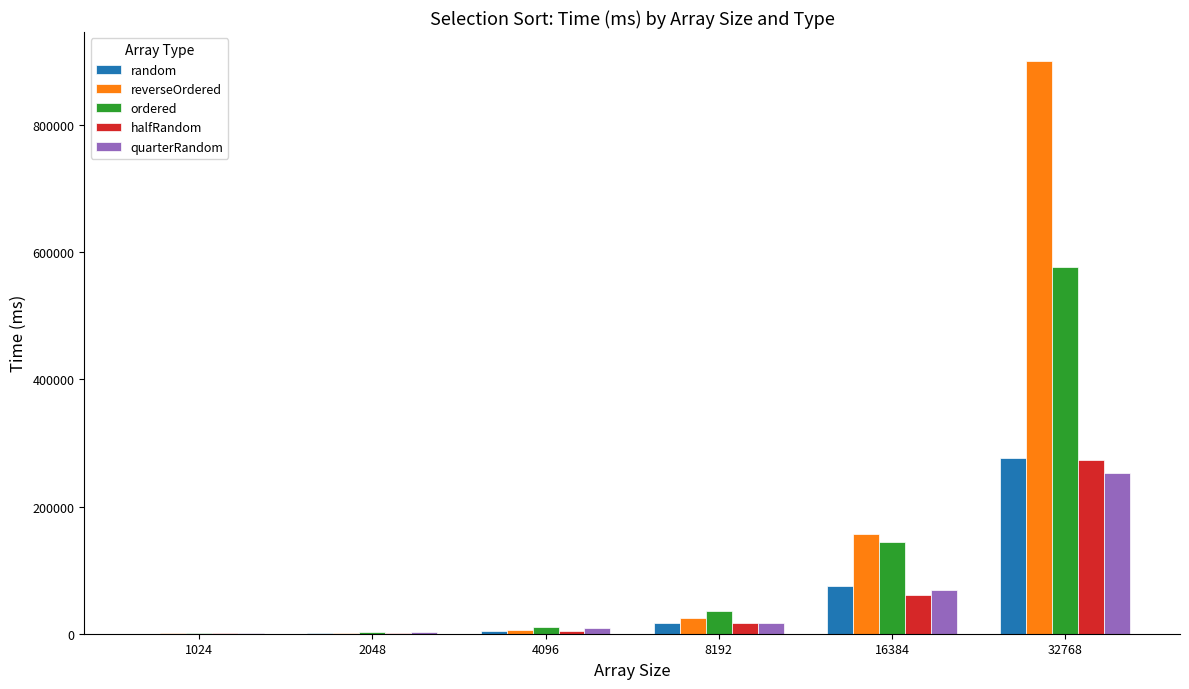

What is the sum of all quarterRandom values?

350216